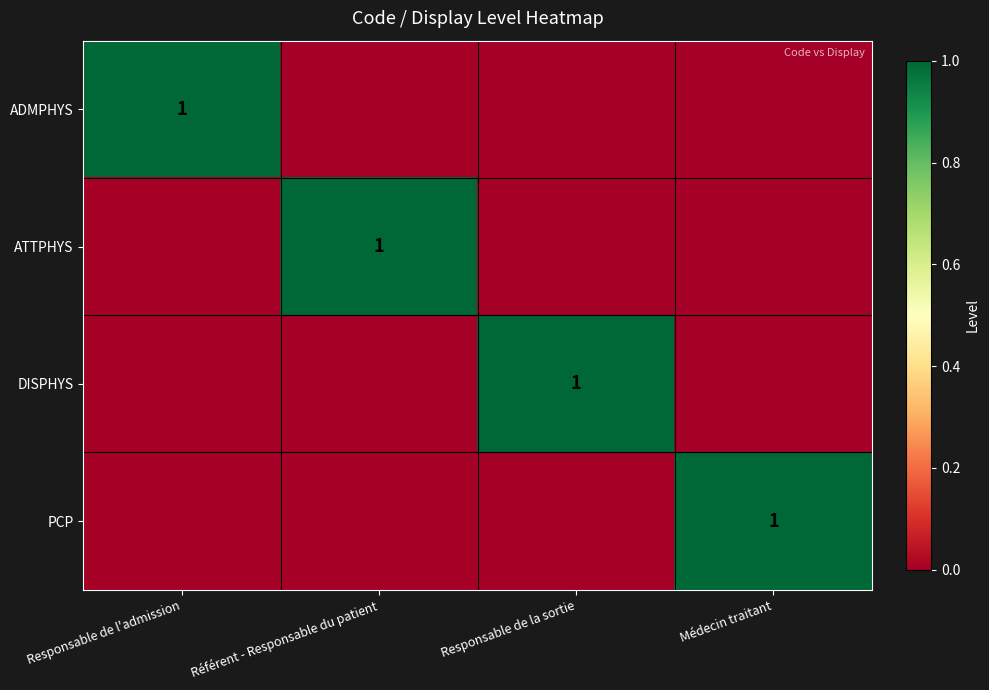

Where is ATTPHYS nearest to the value 0?

Responsable de l'admission